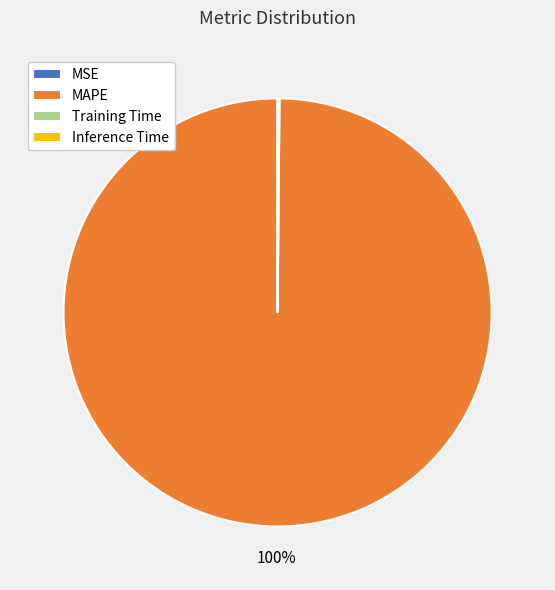

Is it true that MAPE is 100% of the pie?

True